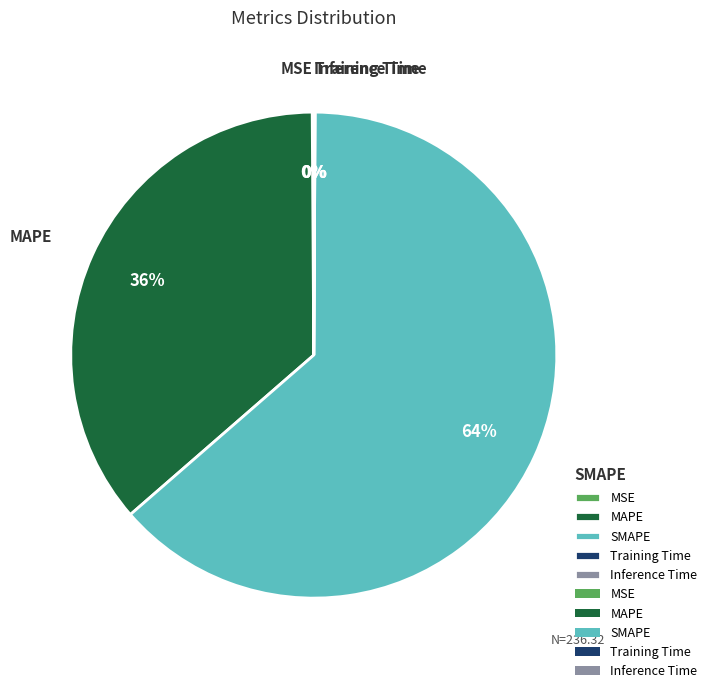

What percentage is the MAPE slice, to the nearest percent?

36%